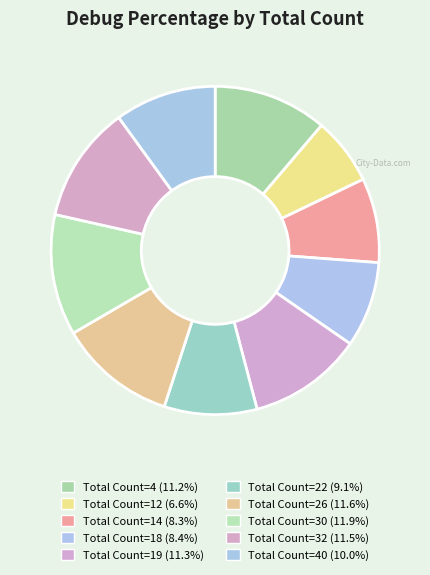

How many slices are in this pie chart?

10